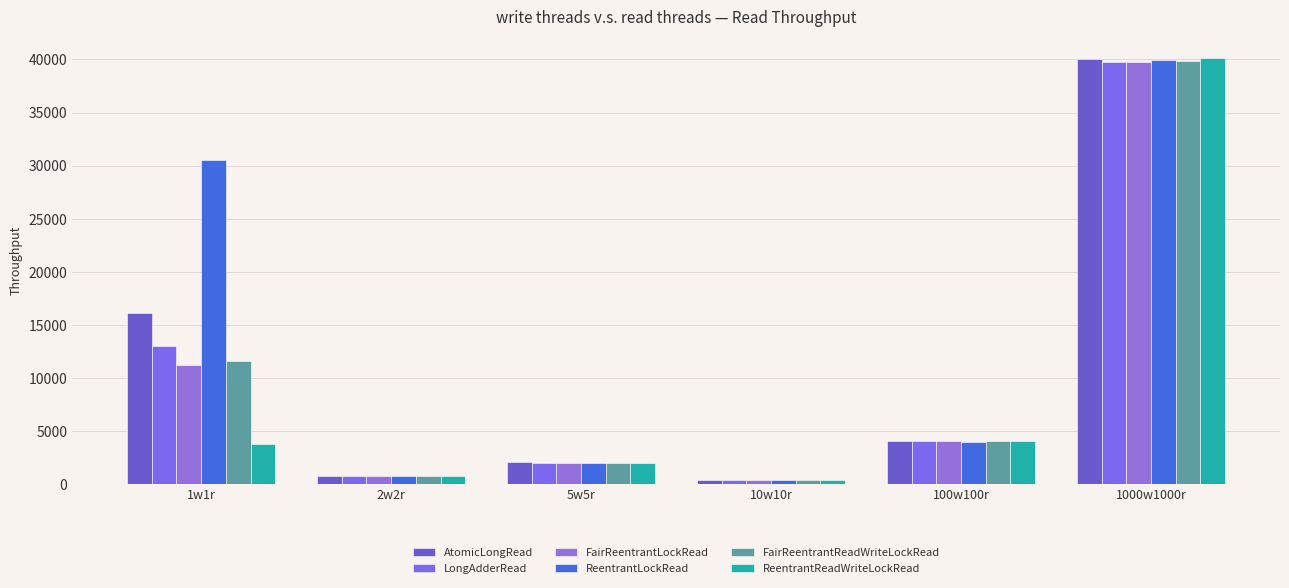

At which label does ReentrantReadWriteLockRead reach its peak?

1000w1000r